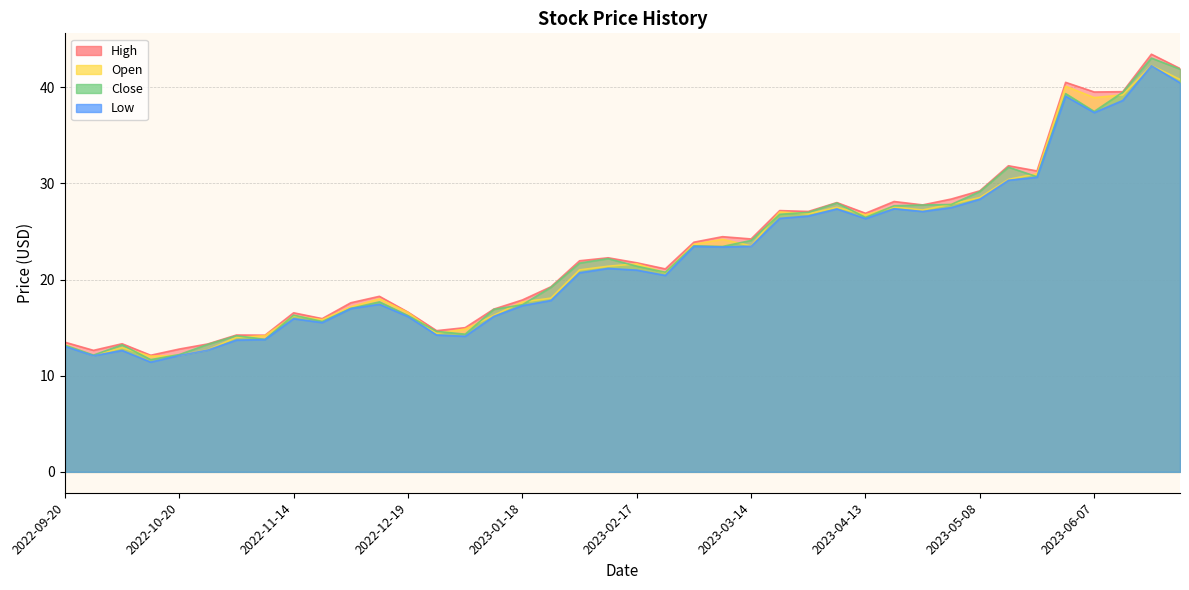

What is the spread (max minus min) of values at 2023-02-02?

1.2